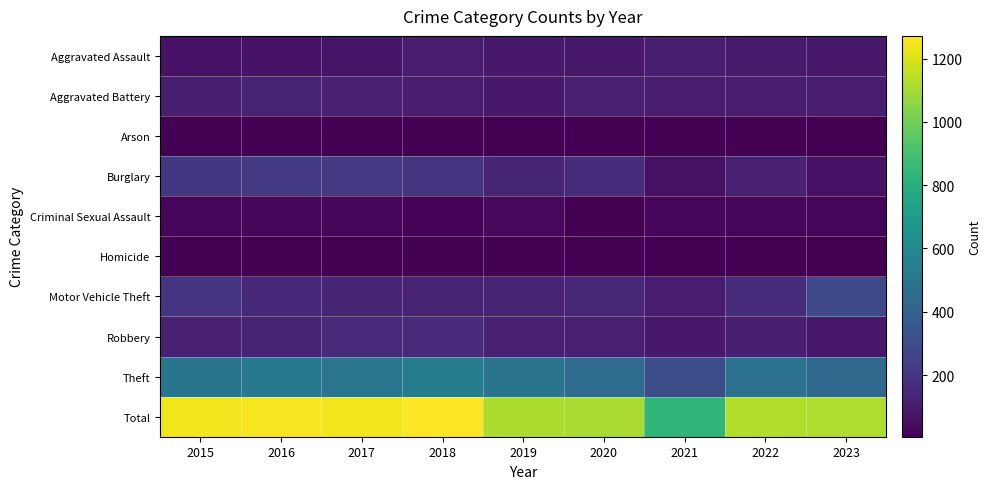

Rank the series by their maximum value, from highest to lowest.

Total, Theft, Motor Vehicle Theft, Burglary, Robbery, Aggravated Battery, Aggravated Assault, Criminal Sexual Assault, Arson, Homicide